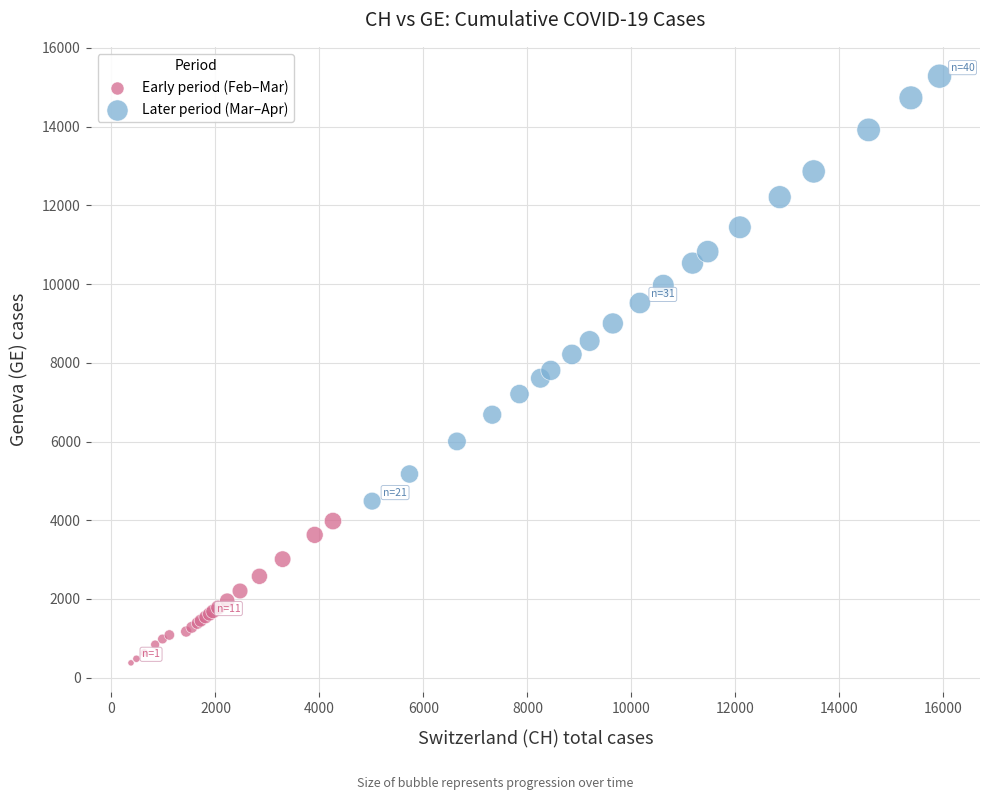

Which series has the largest Y range (max minus min)?

Later period (Mar–Apr)